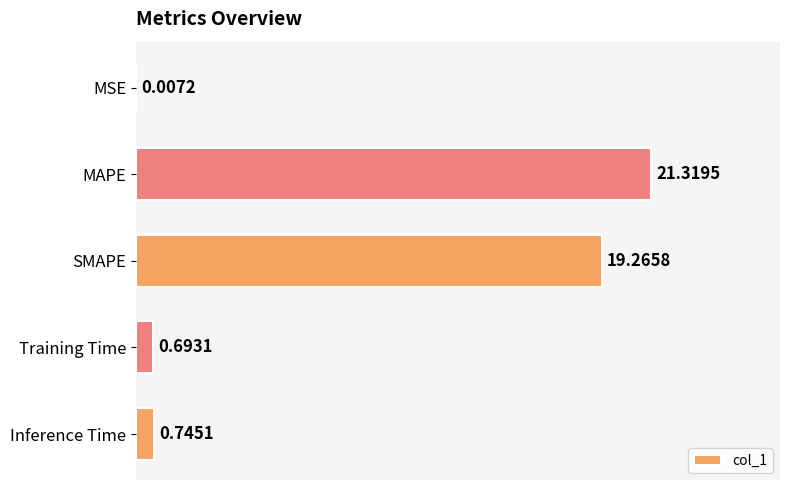

Where is the data nearest to the value 10?

Inference Time